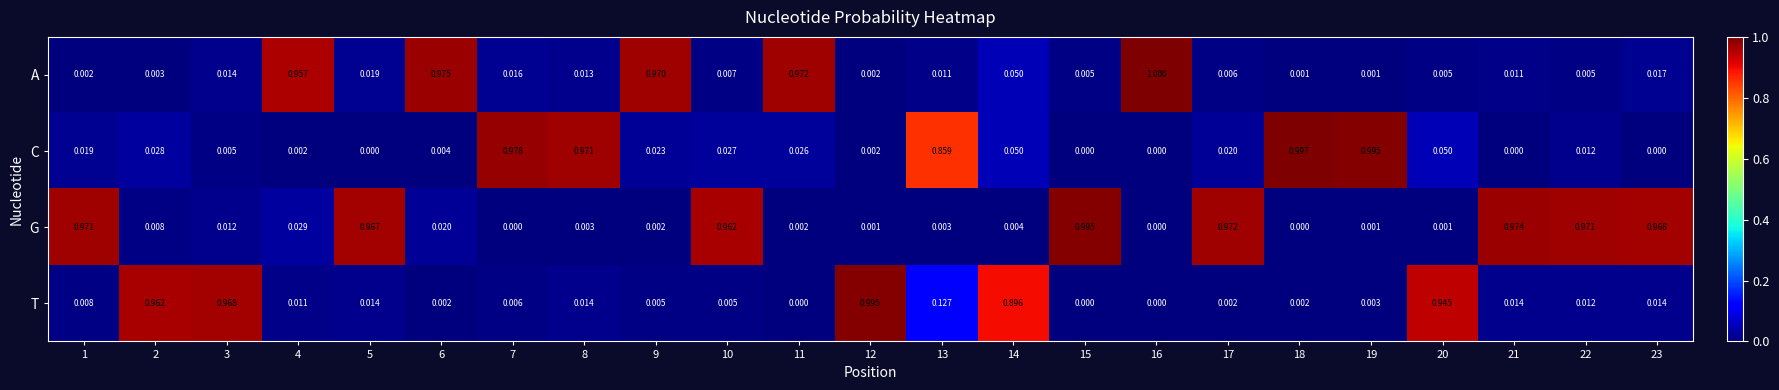

At how many categories does at least one series exceed 0?

23